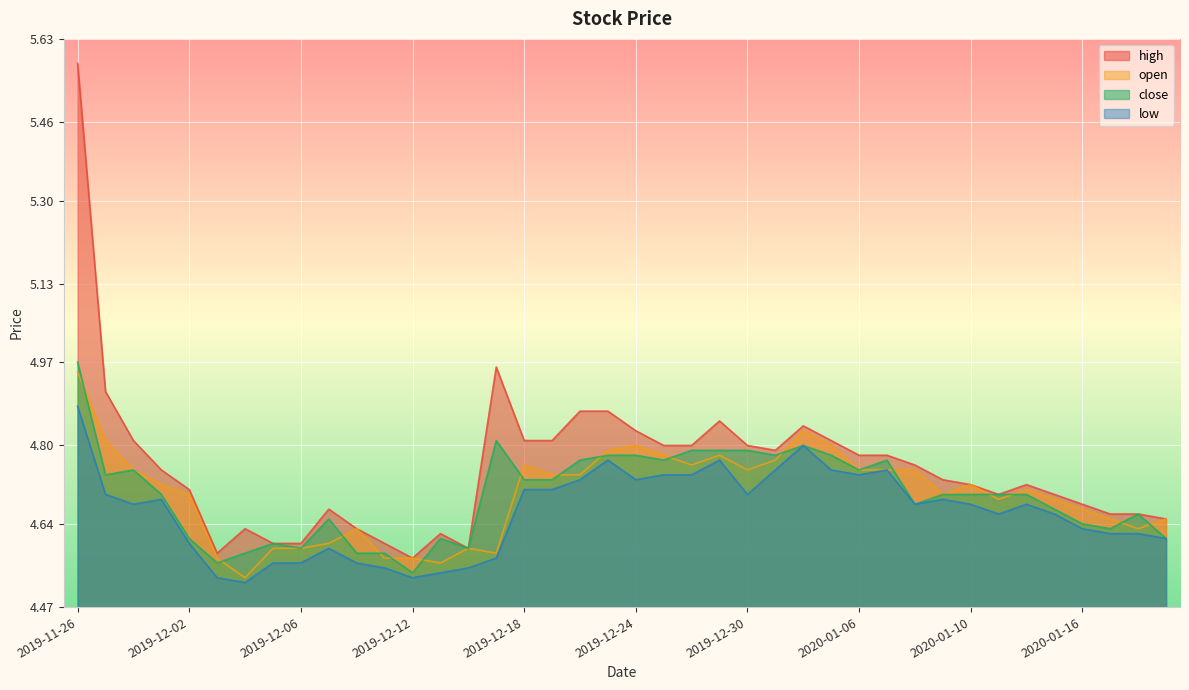

True or false: close and high cross at least once.

False